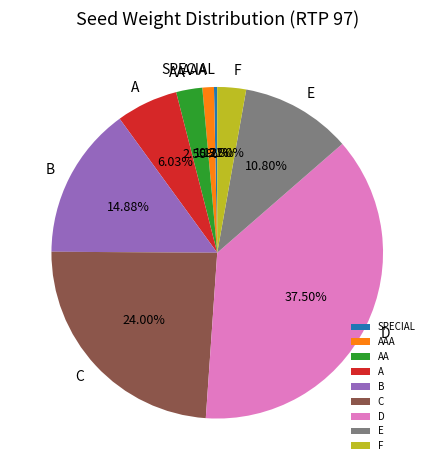

What is the total percentage of D and C?

61.5%